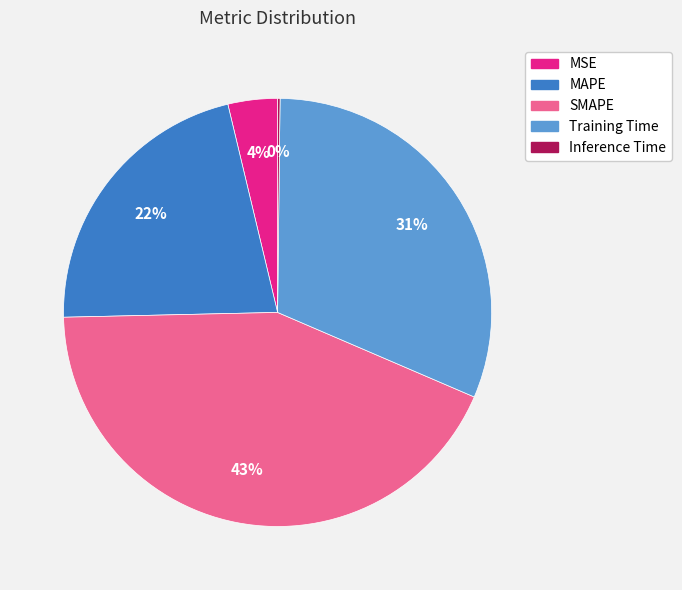

Does MAPE represent more than half of the total?

No